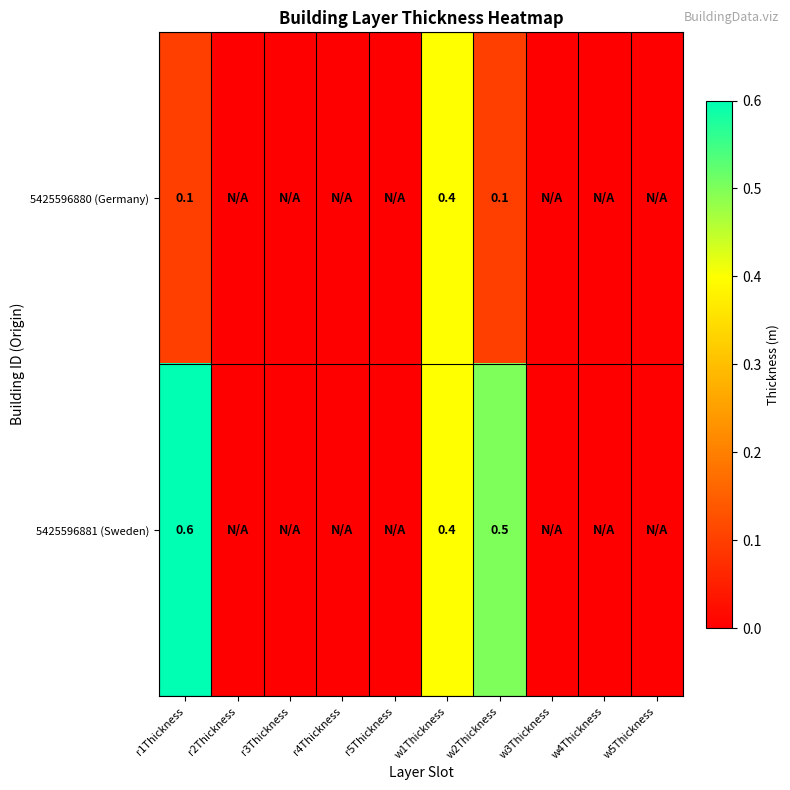

At r1Thickness, list the series in order from largest to smallest.

5425596881 (Sweden), 5425596880 (Germany)